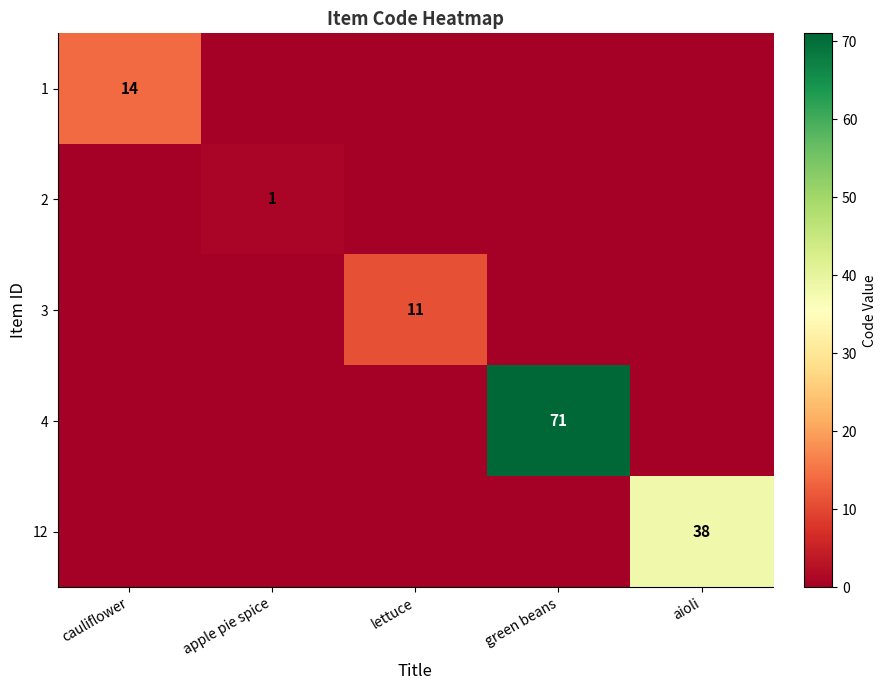

The value of 4 at green beans is 71. True or false?

True